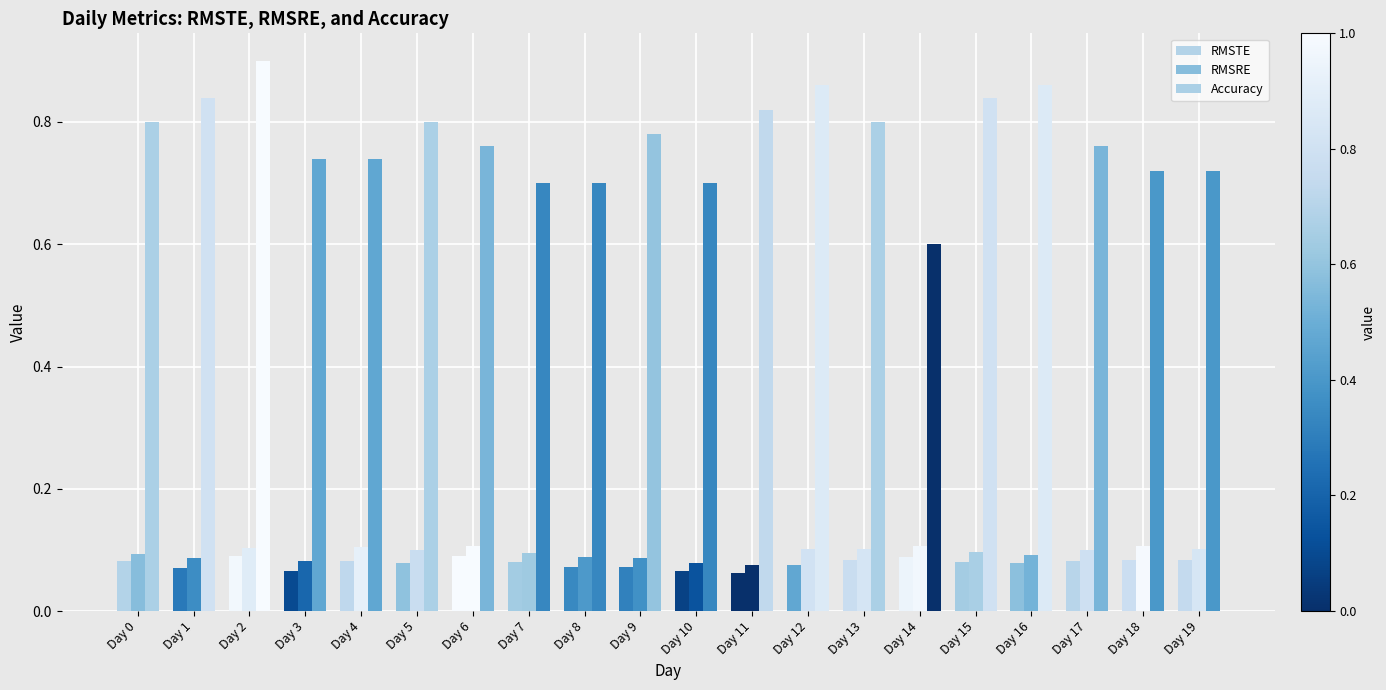

How many bars are there in total?

60